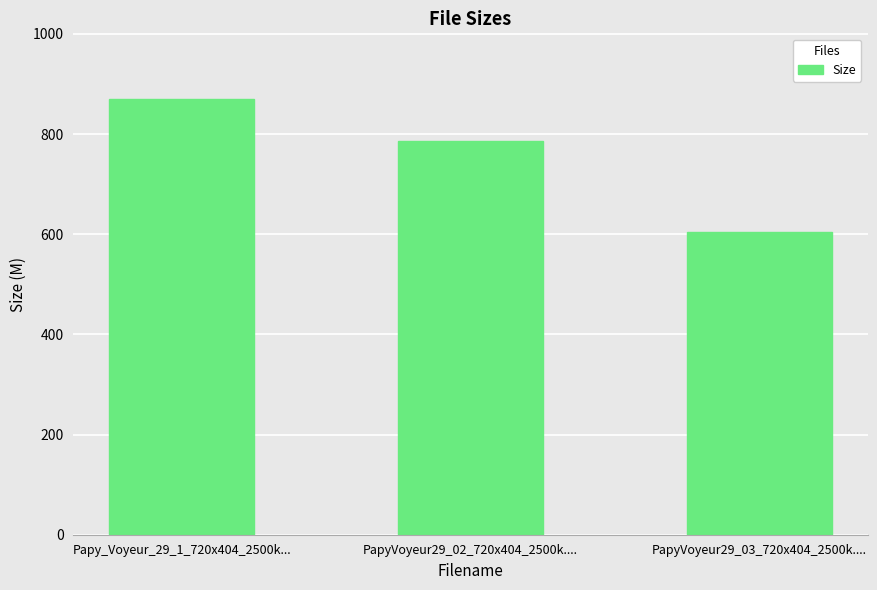

What position from the left is PapyVoyeur29_03_720x404_2500k....?

3